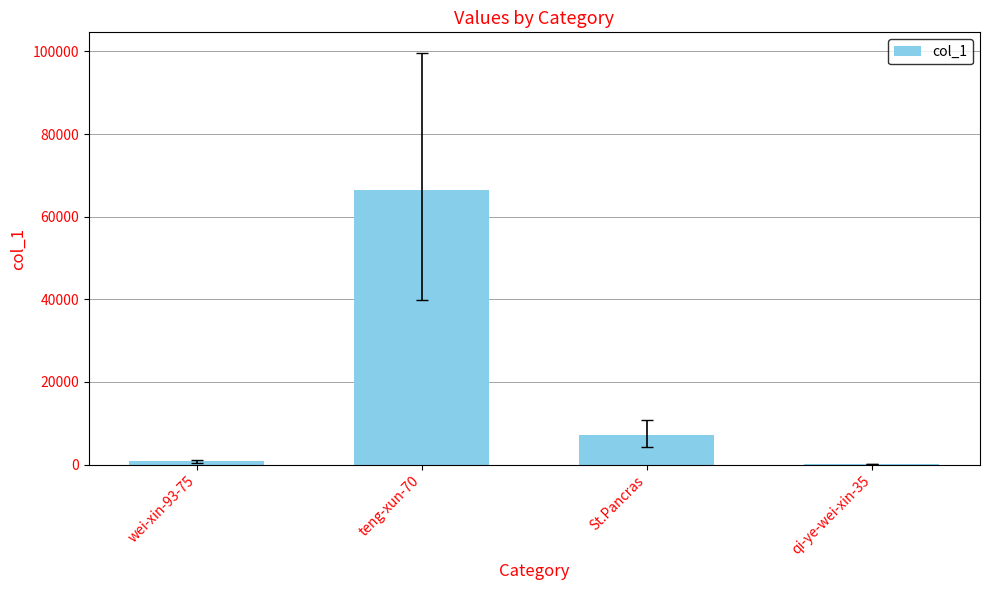

Between wei-xin-93-75 and St.Pancras, which is larger?

St.Pancras